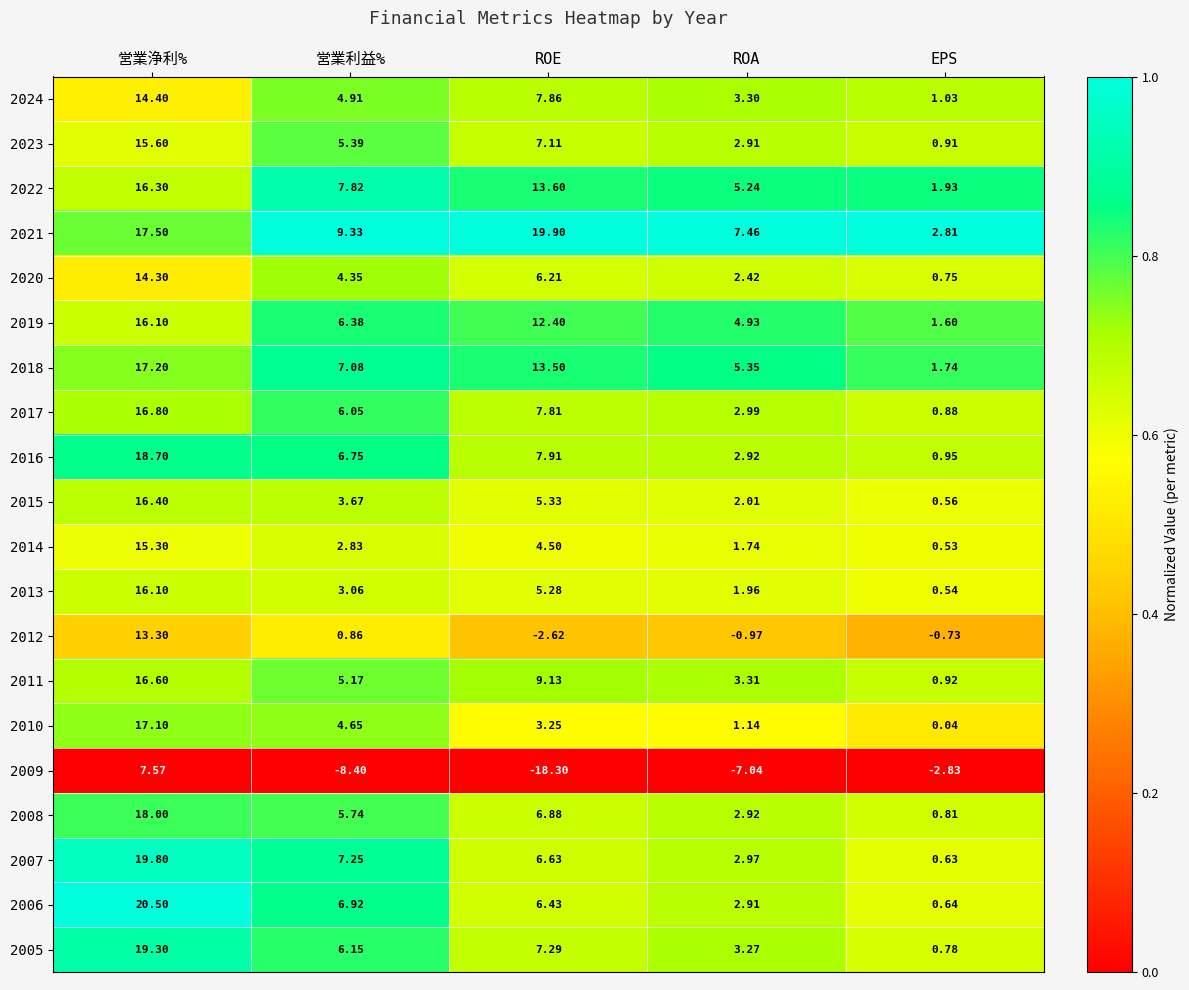

Which series has the largest range (max minus min)?

2009